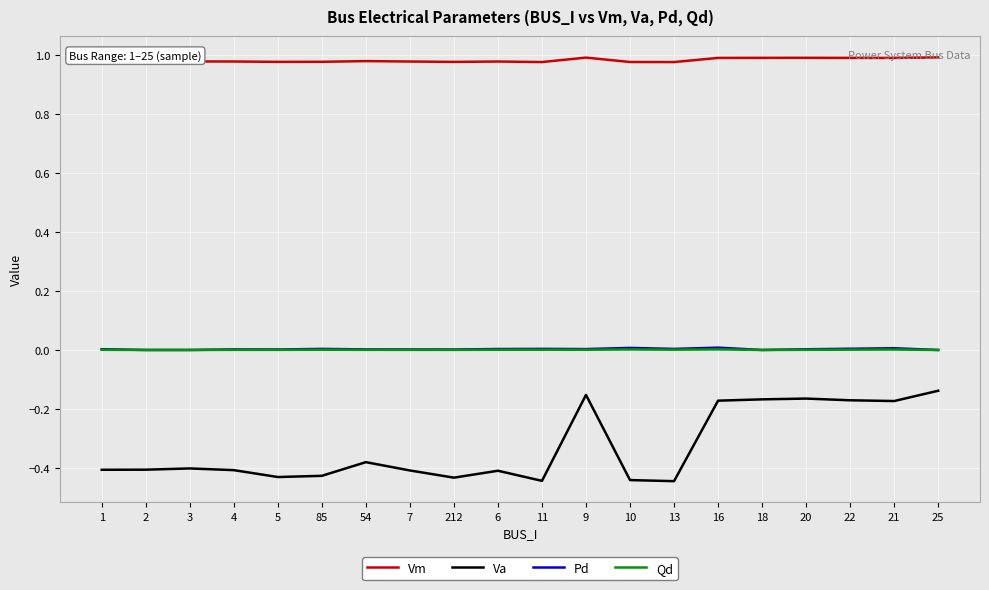

Which category has the highest value in the Va series?

25